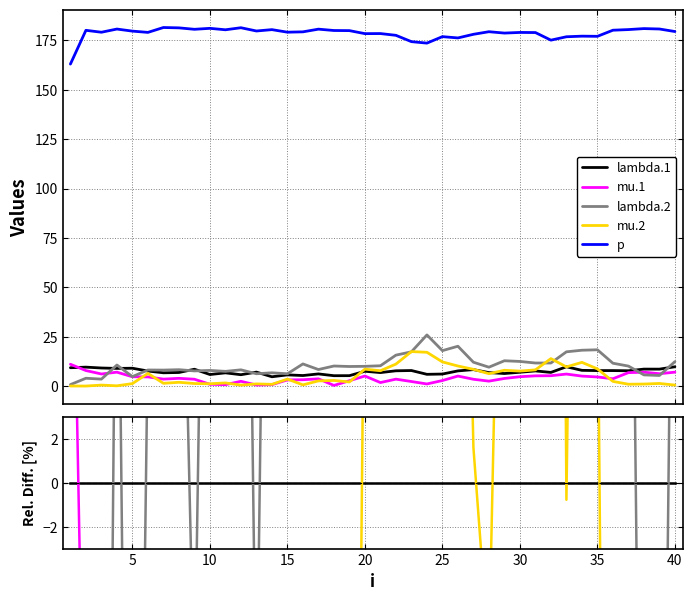

How many lines are shown in the chart?

5